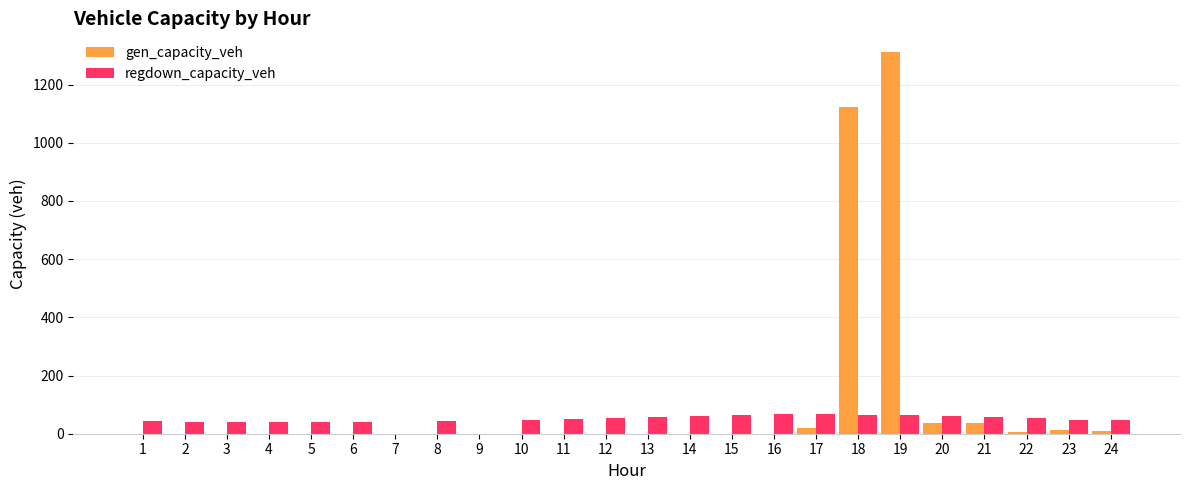

What is the greatest value displayed?

1310.4